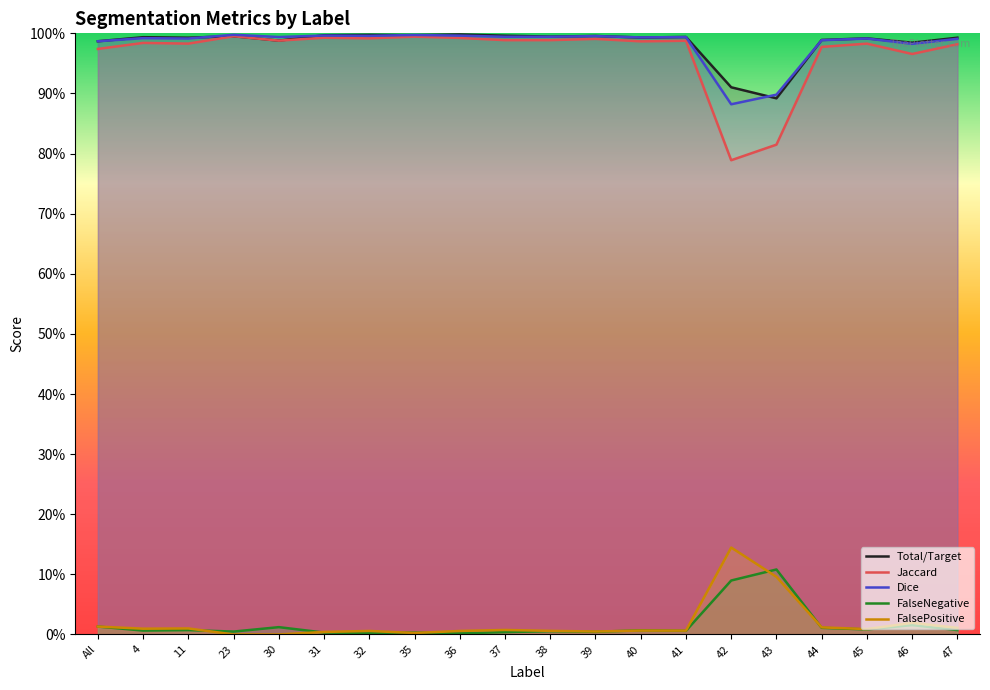

Which category has the highest value across all series?

36